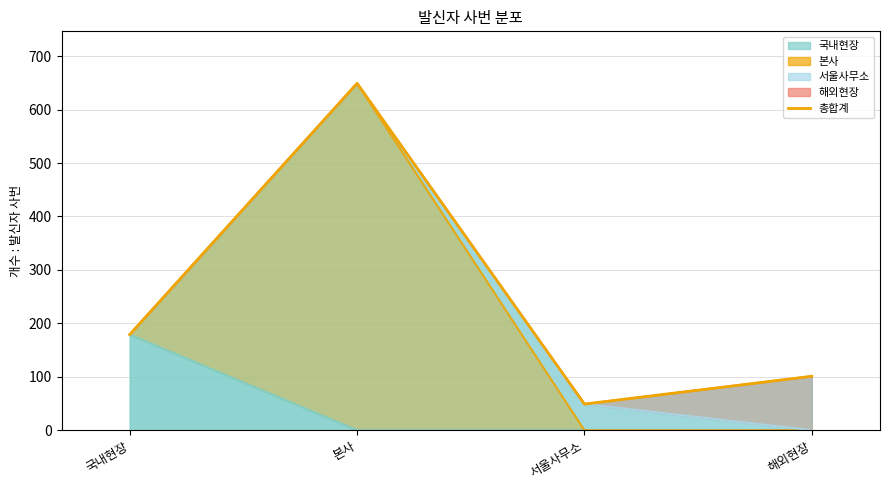

List the labels in order of value, largest first.

본사, 국내현장, 해외현장, 서울사무소